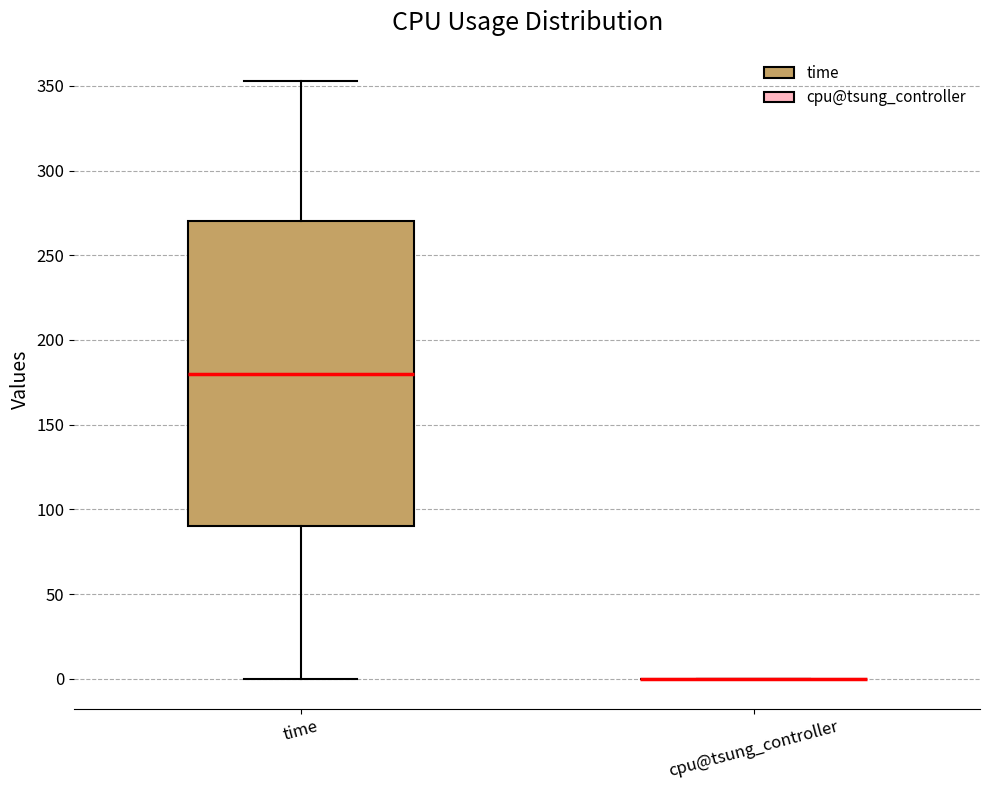

Reading left to right, read every box against the y-axis: the position of its median line, the range the box covers, and the ends of its whiskers. The values are not printed on the chart, so give them approximately, as read against the axis.

time: median 180, box 90 to 270, whiskers 0 to 355
cpu@tsung_controller: box collapsed to a line at 0, whiskers 0 to 0